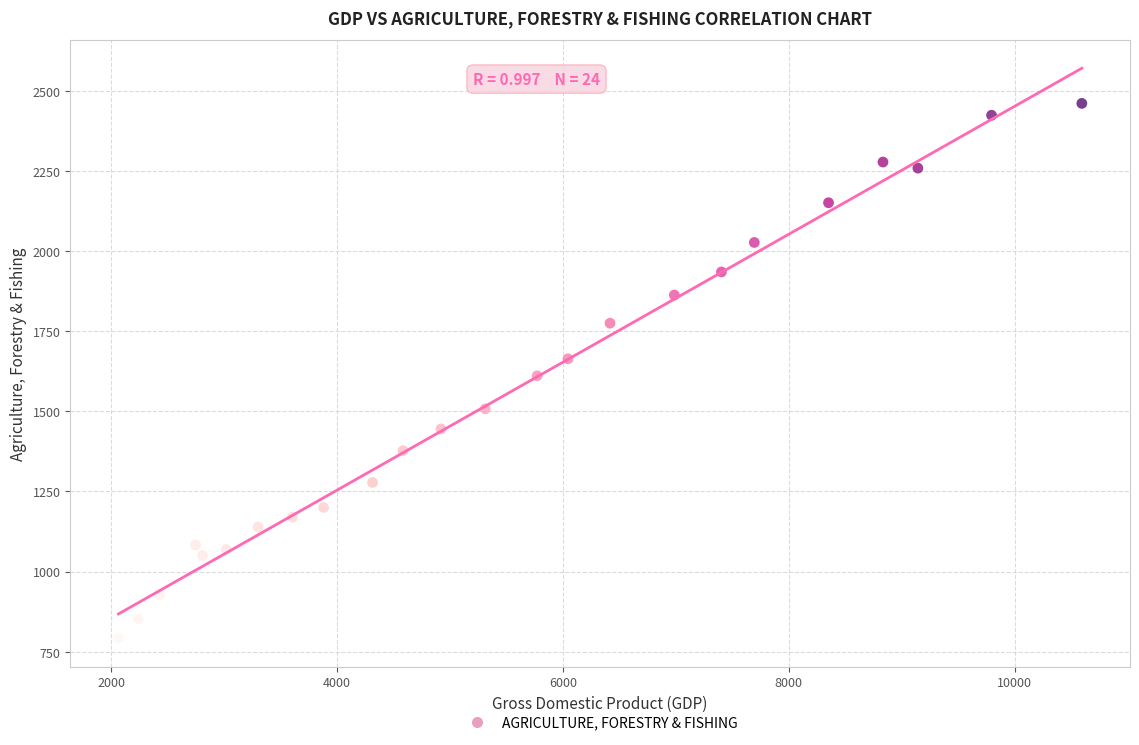

What is the range of Y values (max minus min)?

1669